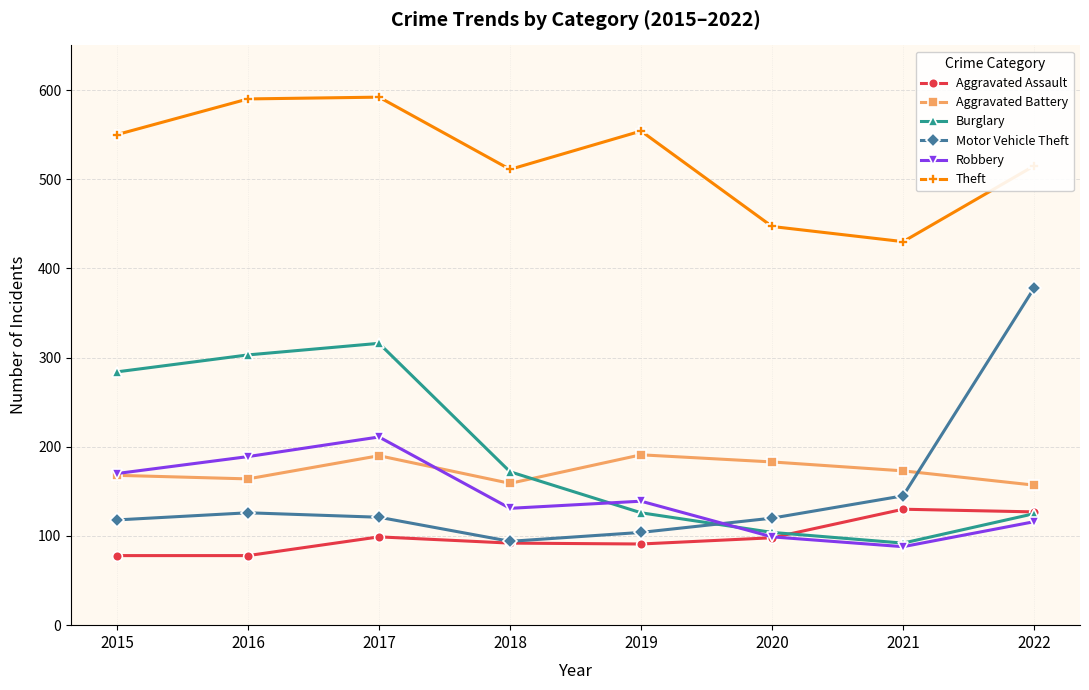

Is this an area chart (filled region under the line)?

No